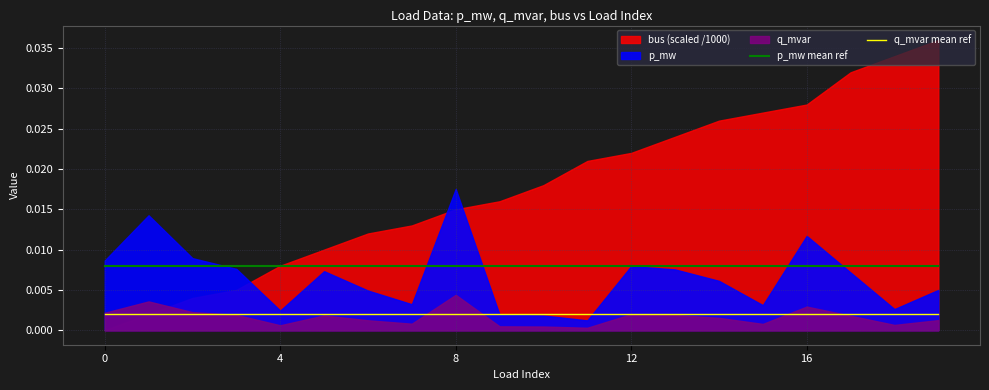

Is it true that q_mvar mean ref equals 0.0 at 18?

True